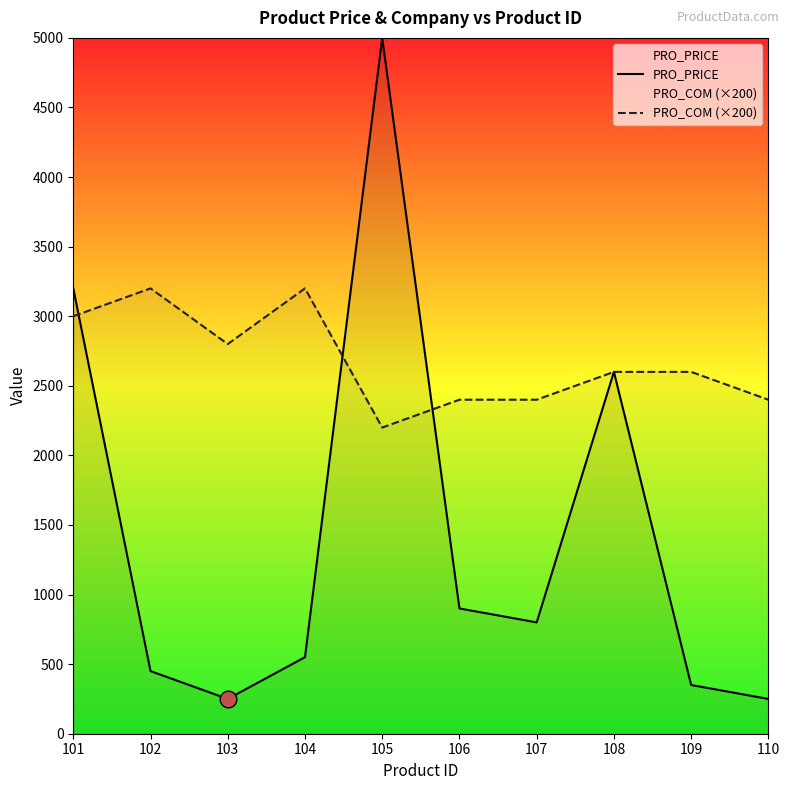

How many lines are shown in the chart?

2